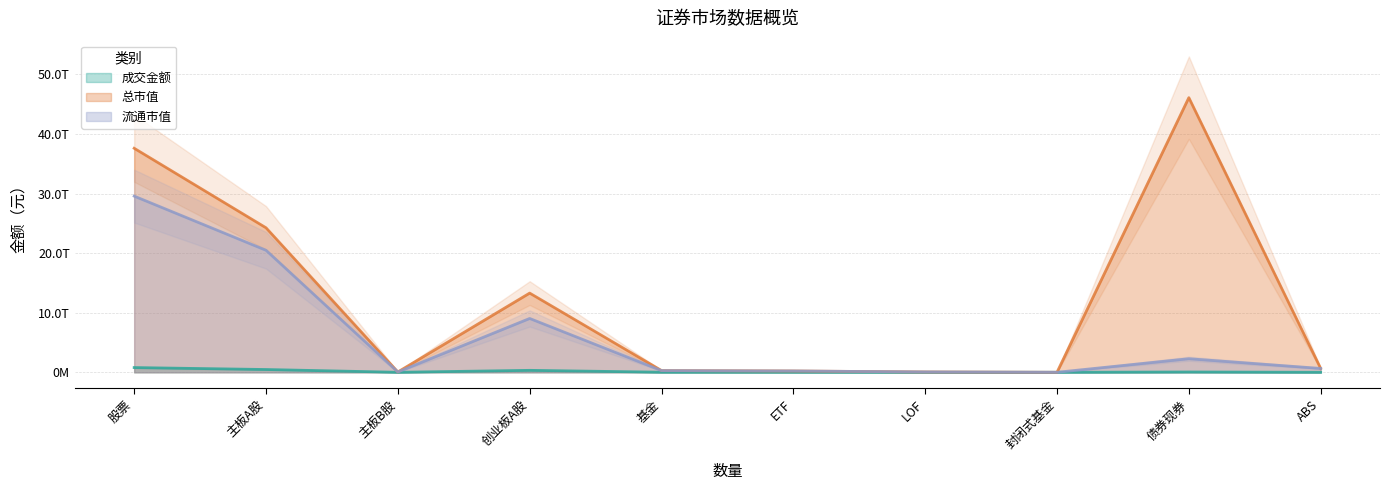

Between 主板A股 and LOF, which series saw the biggest shift?

总市值